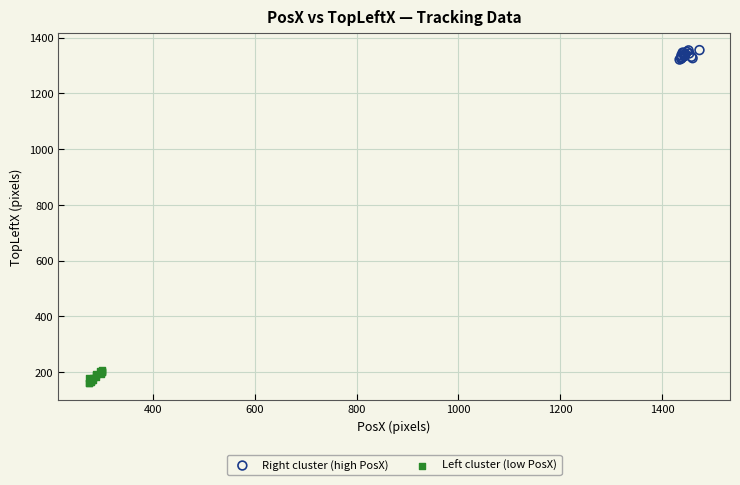

Which series reaches the maximum Y coordinate?

Right cluster (high PosX)